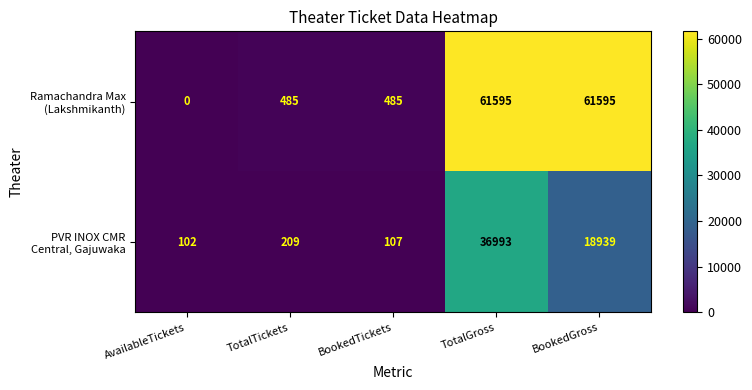

What is the difference between the highest and lowest values at BookedGross?

42656